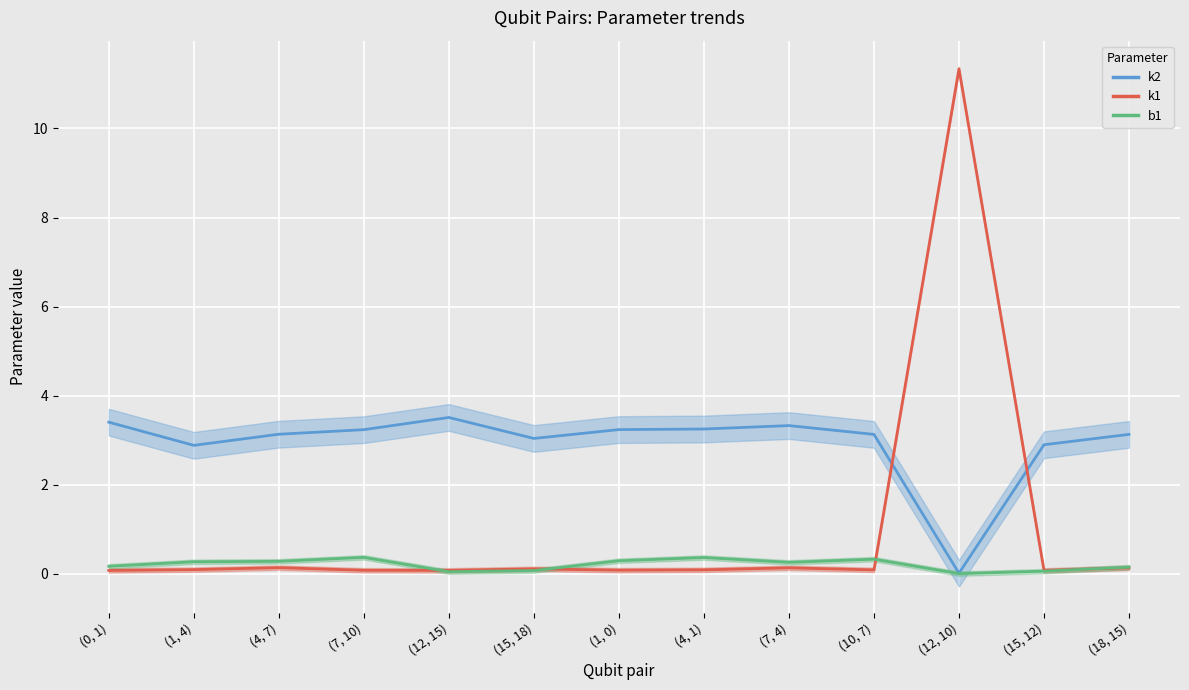

The k1 series shows 0.1 at (0, 1). True or false?

False